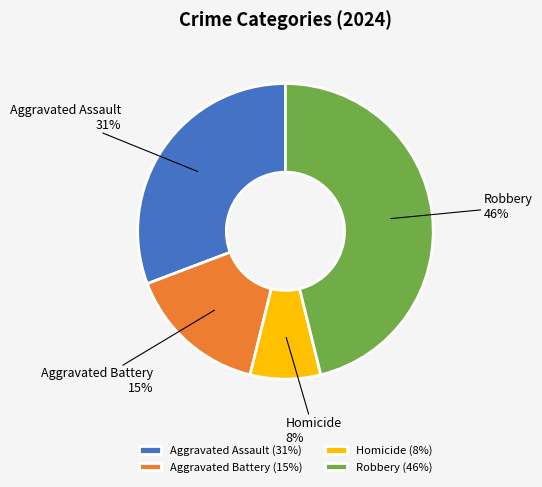

Which slice is the largest?

Robbery